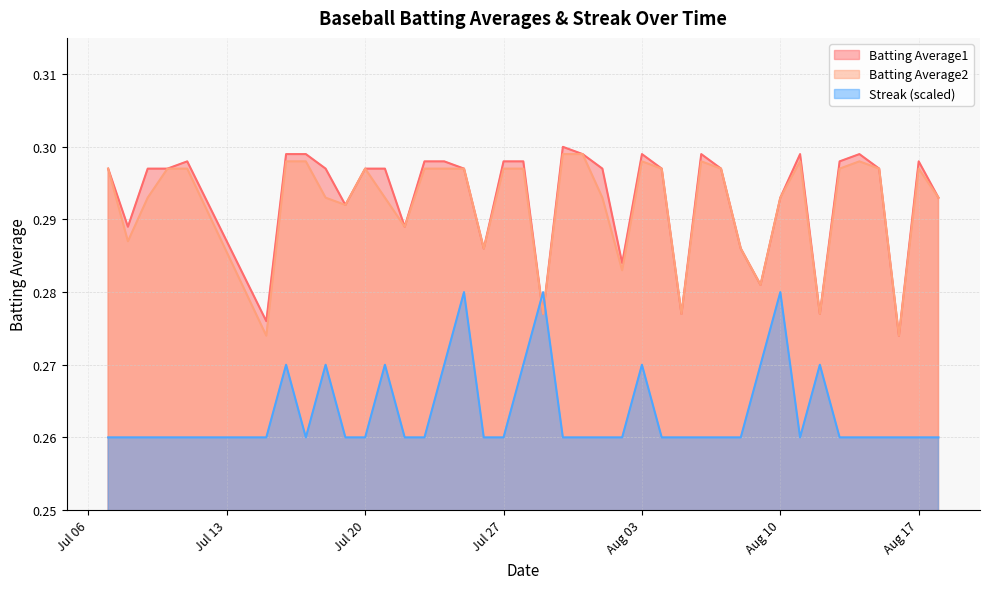

Which category has the lowest value across all series?

2010-07-07